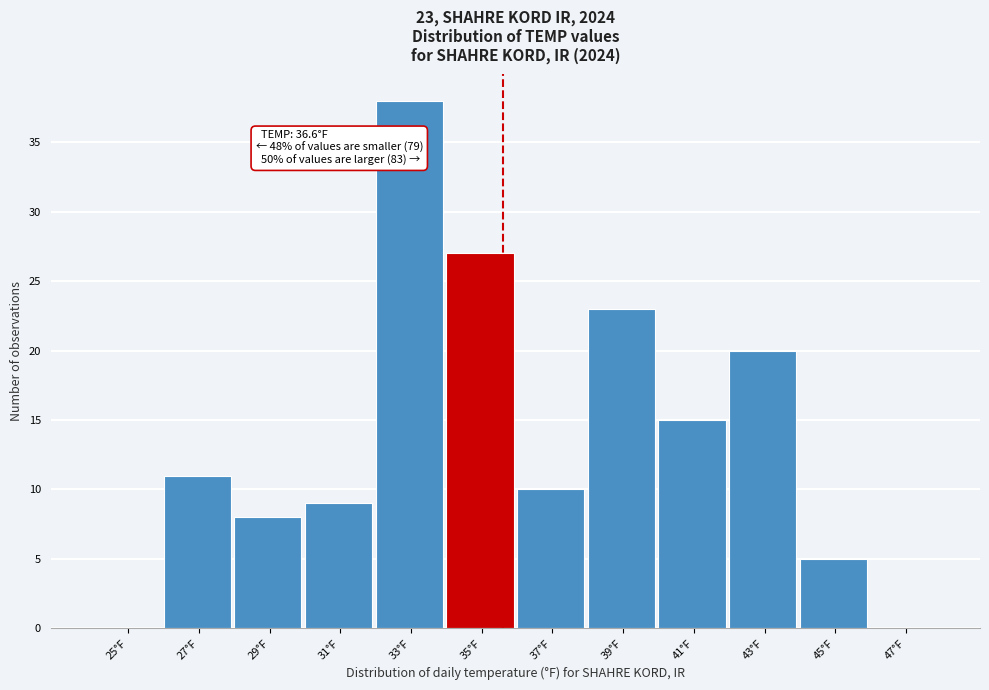

Reading right to left, what are all the values shown in this chart?

47°F=0	45°F=5	43°F=20	41°F=15	39°F=23	37°F=10	35°F=27	33°F=38	31°F=9	29°F=8	27°F=11	25°F=0